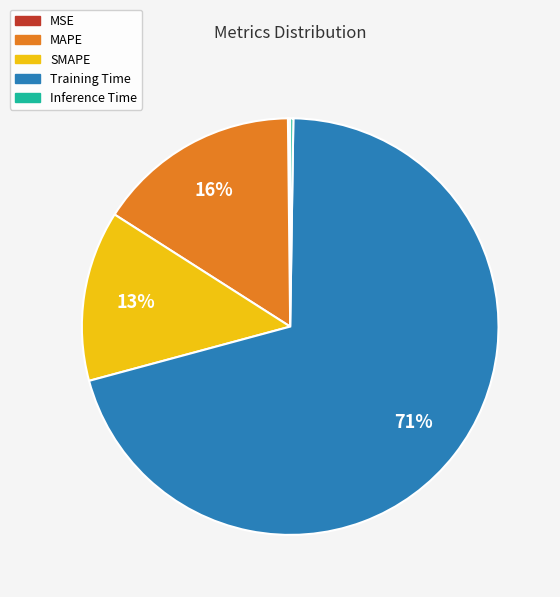

Do MAPE and SMAPE together represent more than half of the pie?

No